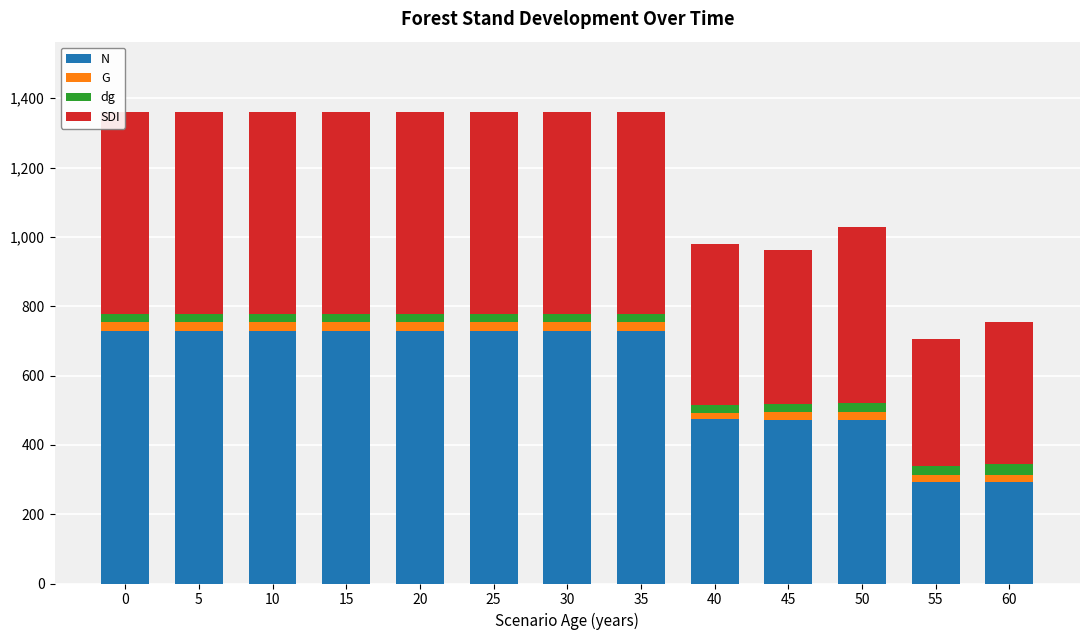

Which has a higher value, 35 or 25?

35